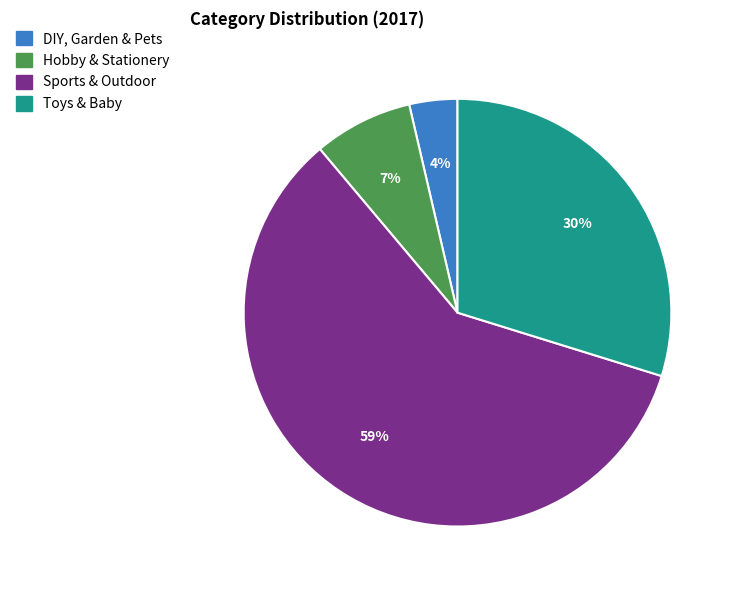

Is it true that Sports & Outdoor is 45% of the pie?

False